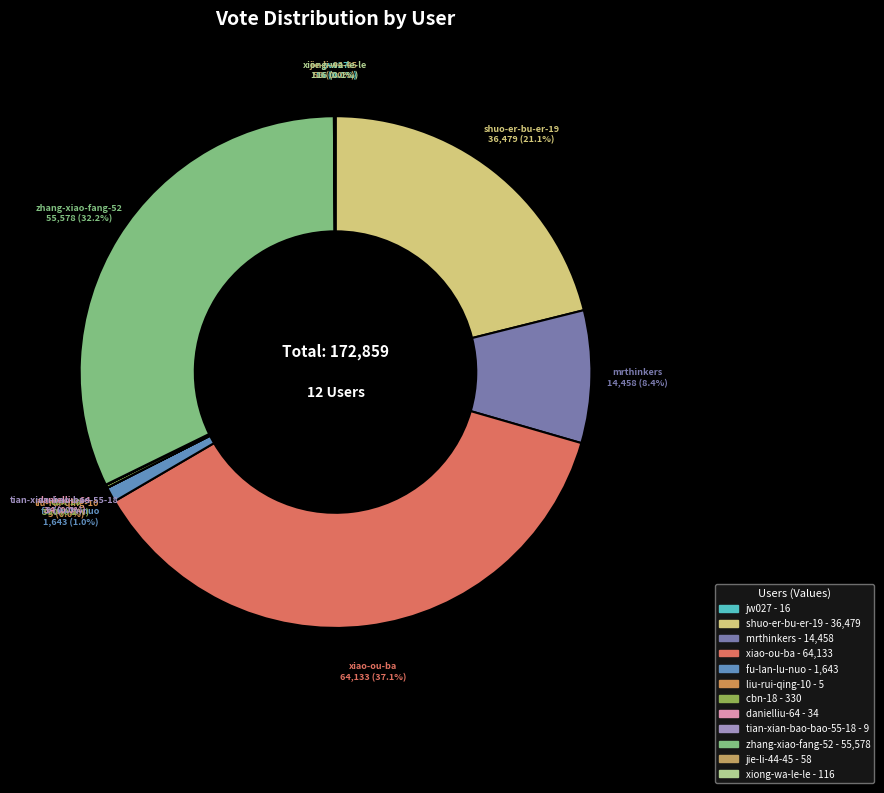

Is there a majority slice in this chart?

No